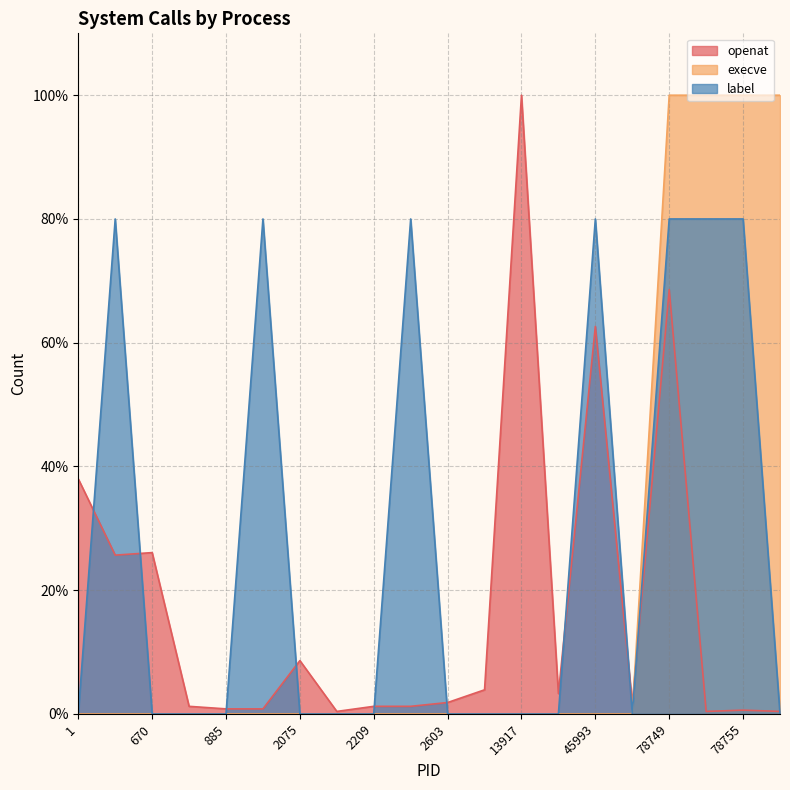

List the labels in order of label value, largest first.

364, 895, 2395, 45993, 78749, 78754, 78755, 1, 670, 720, 885, 2075, 2112, 2209, 2603, 13878, 13917, 13941, 46707, 78756